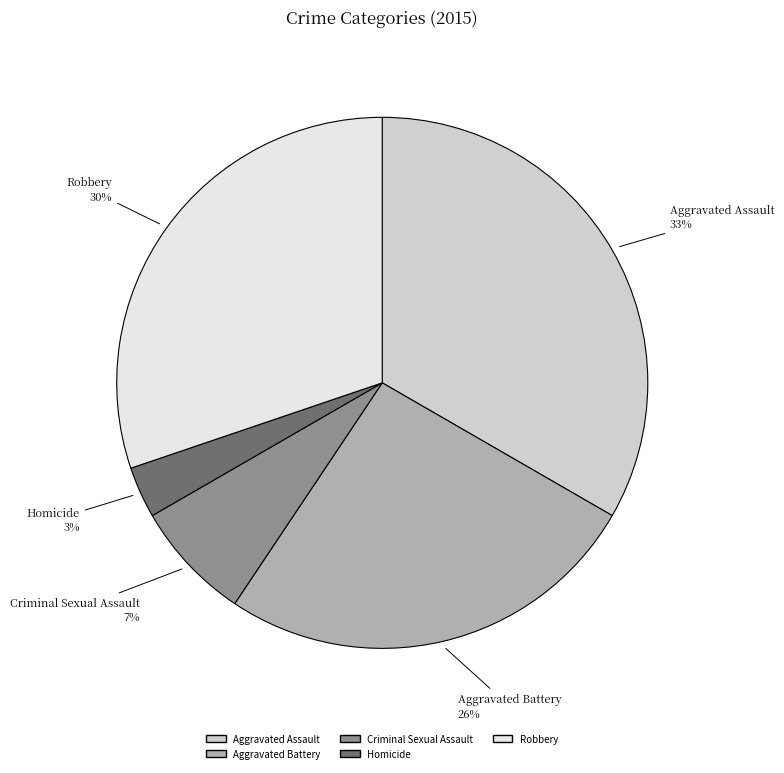

Which category has the biggest portion of the pie?

Aggravated Assault